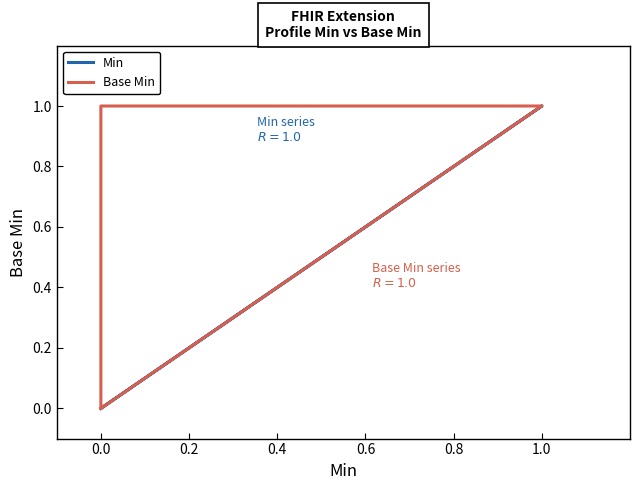

At which category is the sum across all series the highest?

0.6